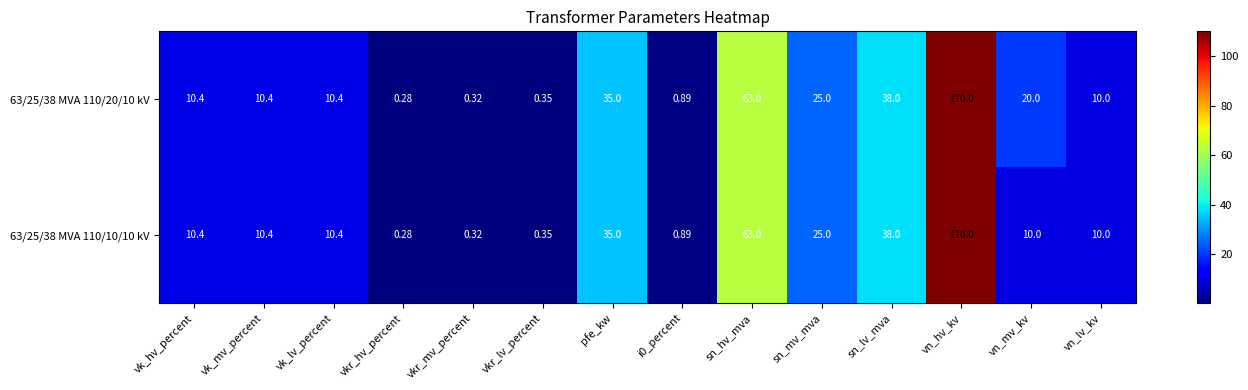

How many data points does each series have?

14